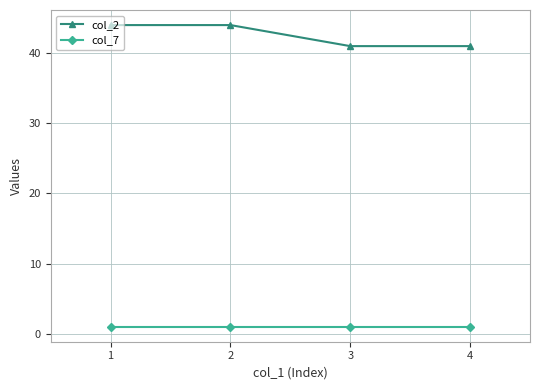

What is the value of the col_2 point at the 4th from the left?

41